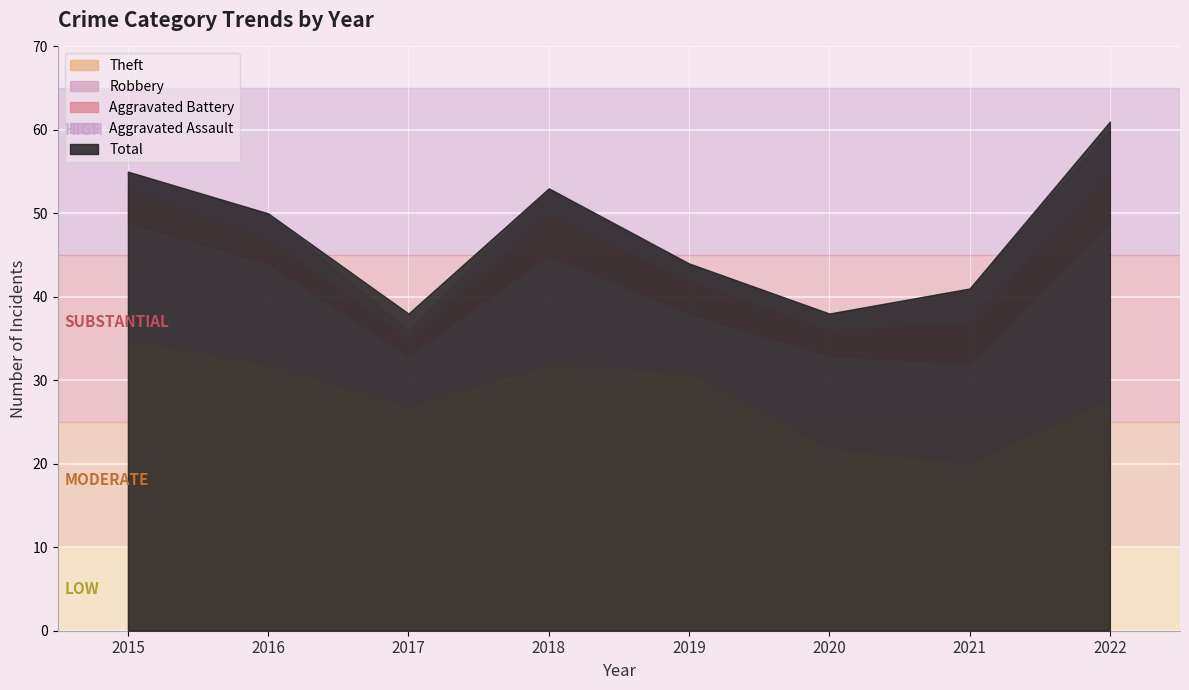

What are all the series names shown in the legend?

Aggravated Assault, Aggravated Battery, Robbery, Theft, Total